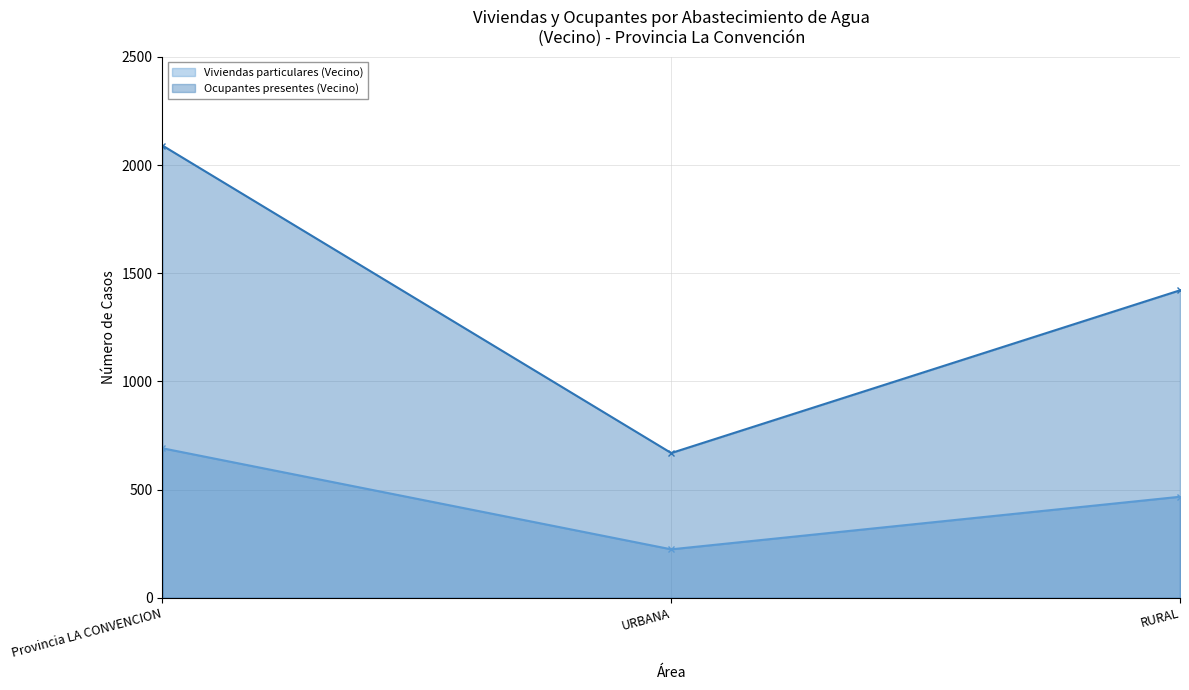

Reading right to left, what are all the values shown in this chart?

Viviendas particulares (Vecino): RURAL=467	URBANA=224	Provincia LA CONVENCION=691
Ocupantes presentes (Vecino): RURAL=1421	URBANA=669	Provincia LA CONVENCION=2090